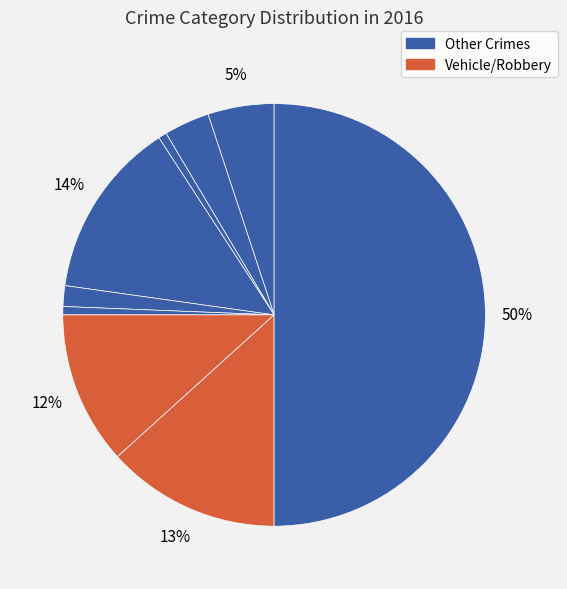

How many segments does this pie chart have?

9